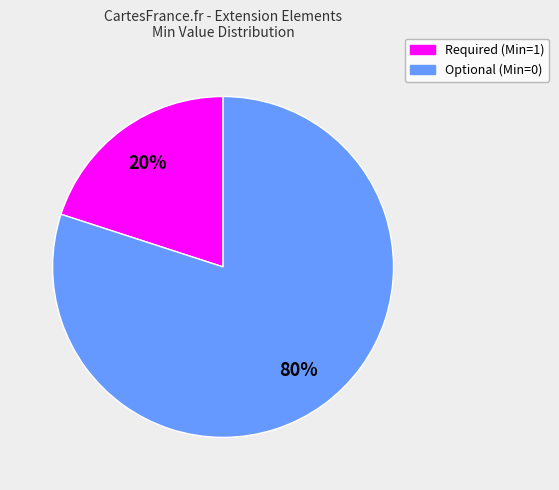

To the nearest percent, what is the average slice percentage?

50%